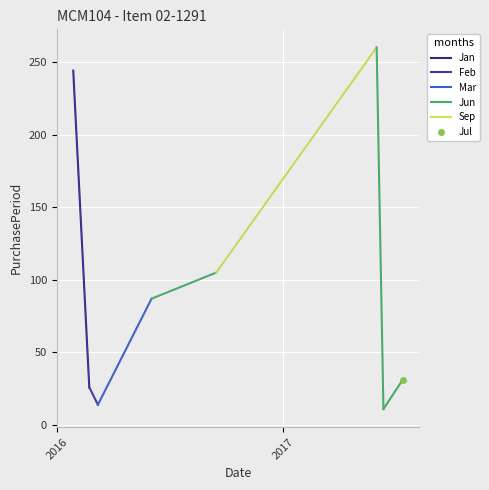

Which series has the widest spread of values?

Jan